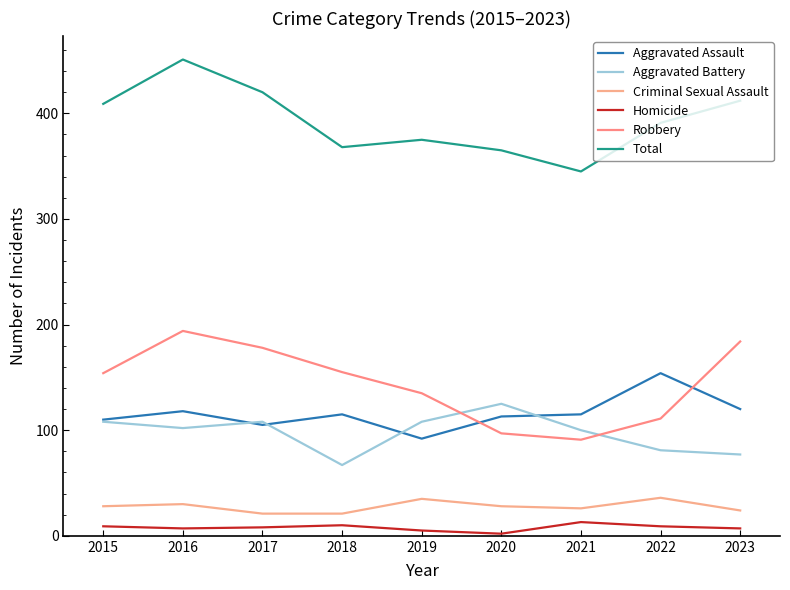

Does the chart have visible grid lines?

No